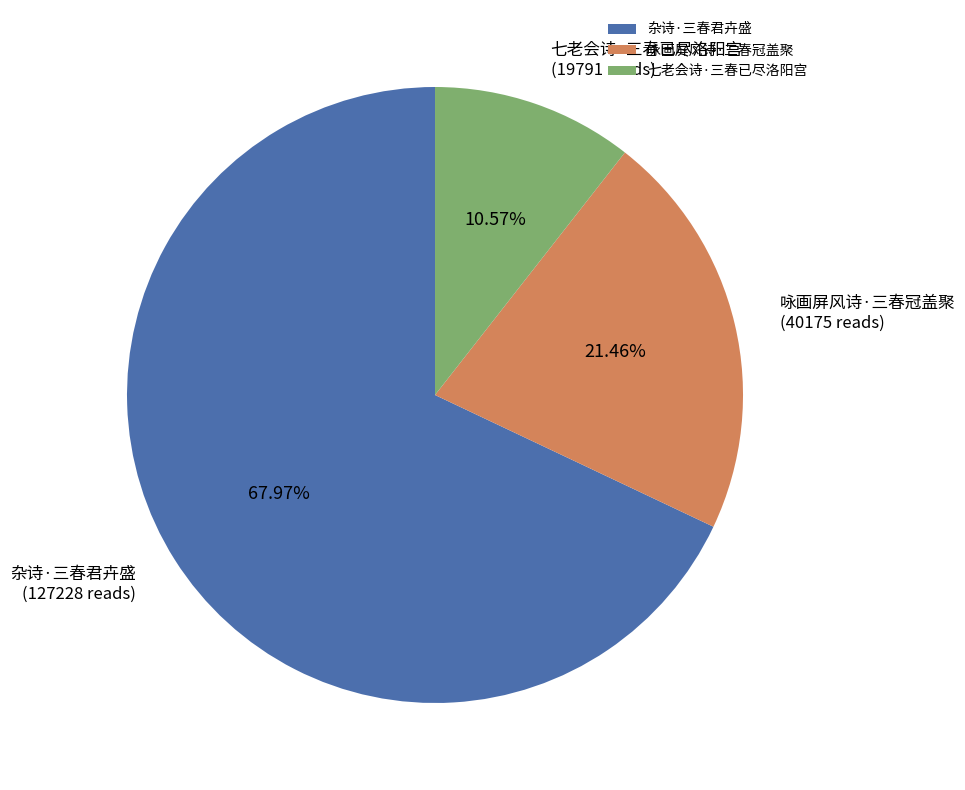

How many segments does this pie chart have?

3